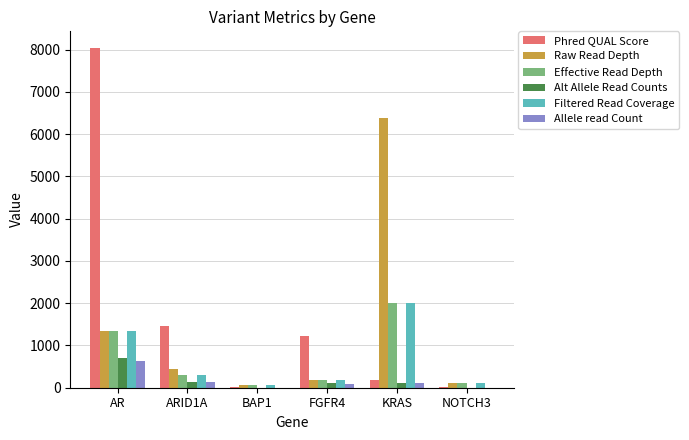

Are the bars grouped side by side (vs. stacked)?

Yes